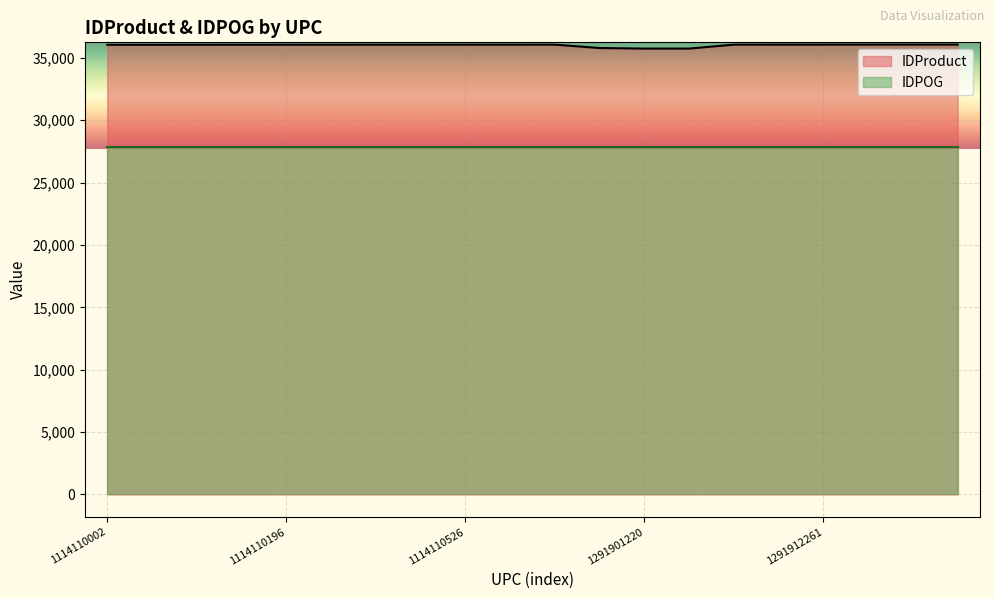

Where is the data nearest to the value 35909?

1291901218